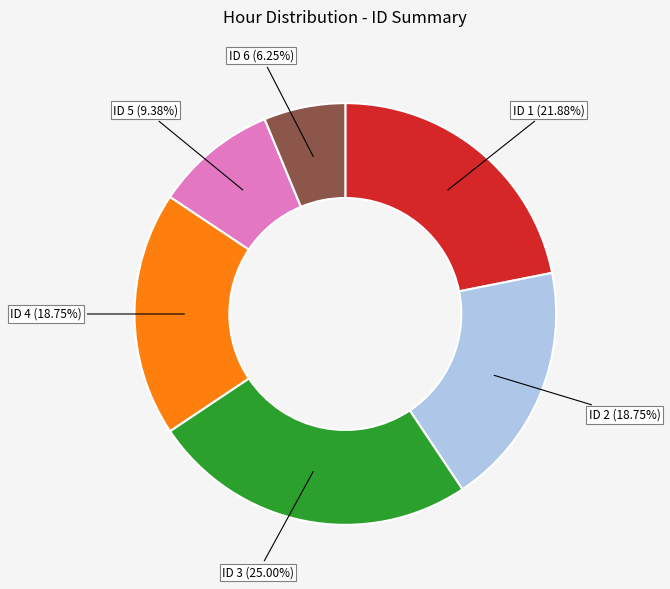

Does any single category account for the majority?

No